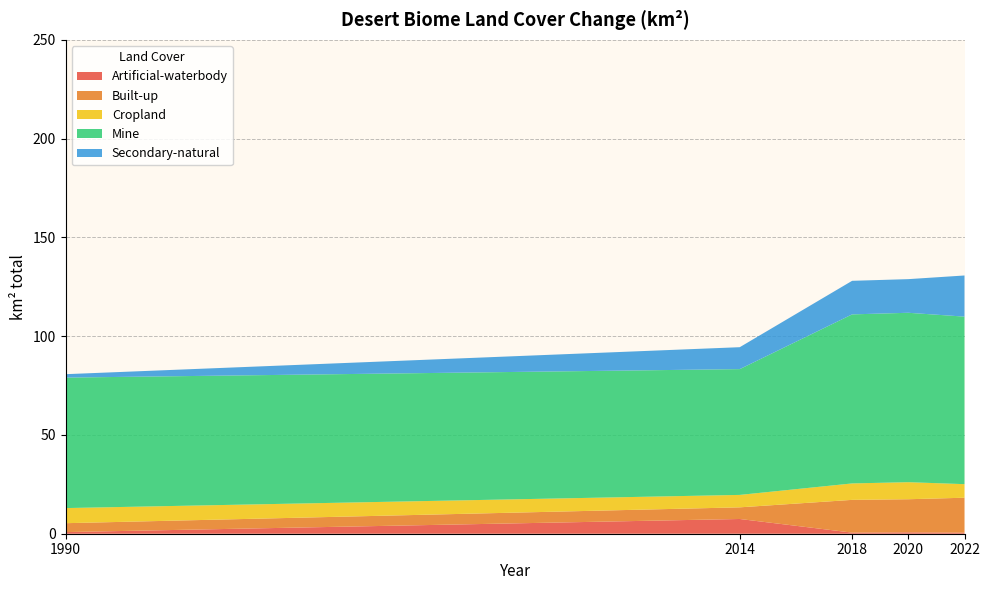

Reading right to left, what are all the values shown in this chart?

Artificial-waterbody: 0.5	0.7	0.6	7.5	0.8
Built-up: 17.7	16.8	16.6	5.9	4.5
Cropland: 6.9	8.6	8.3	6.3	7.6
Mine: 84.8	85.8	85.6	63.7	66.1
Secondary-natural: 20.8	17.0	17.0	11.1	1.7